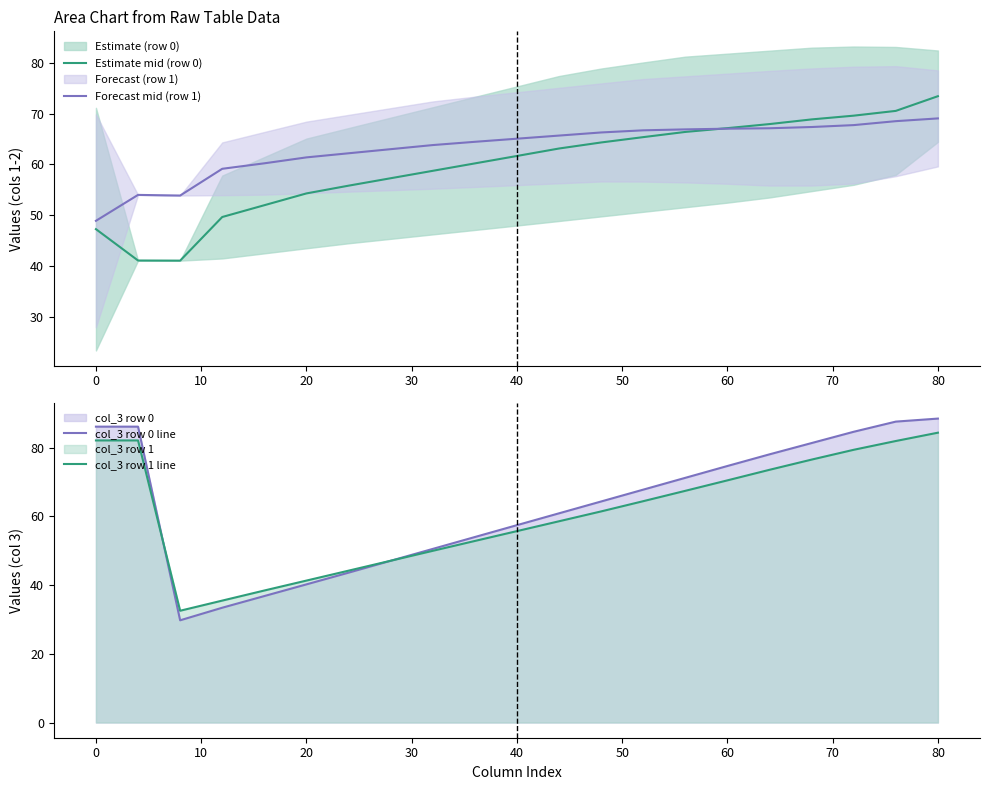

The value of col_3 row 0 line at 60 is 30.8. True or false?

False